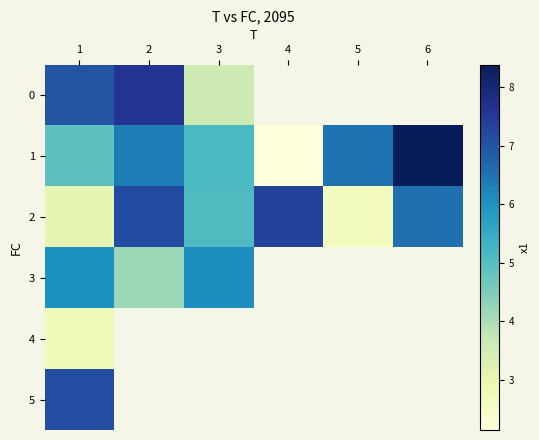

Between 3 and 6, which is larger?

6